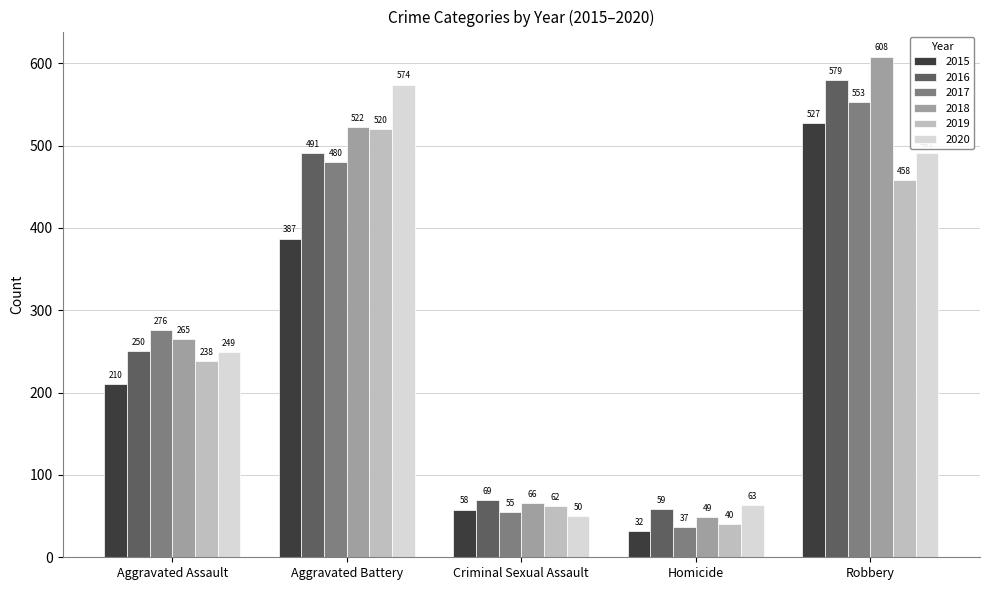

What is the average value of the 2016 series?

290